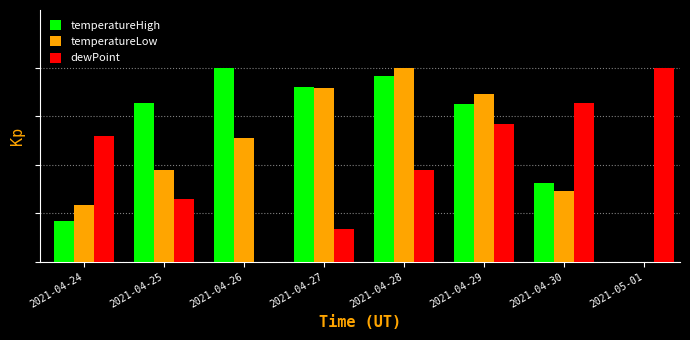

What is the average value of the temperatureLow series?

0.6